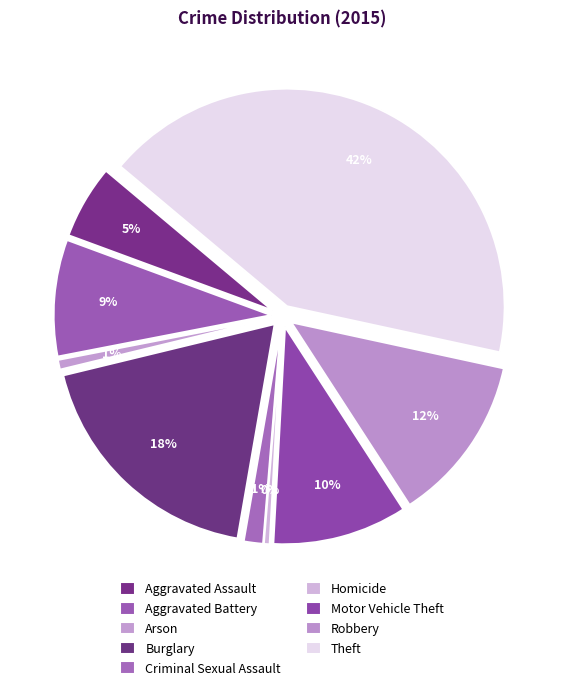

To the nearest percent, what percentage of the pie is Aggravated Battery?

9%